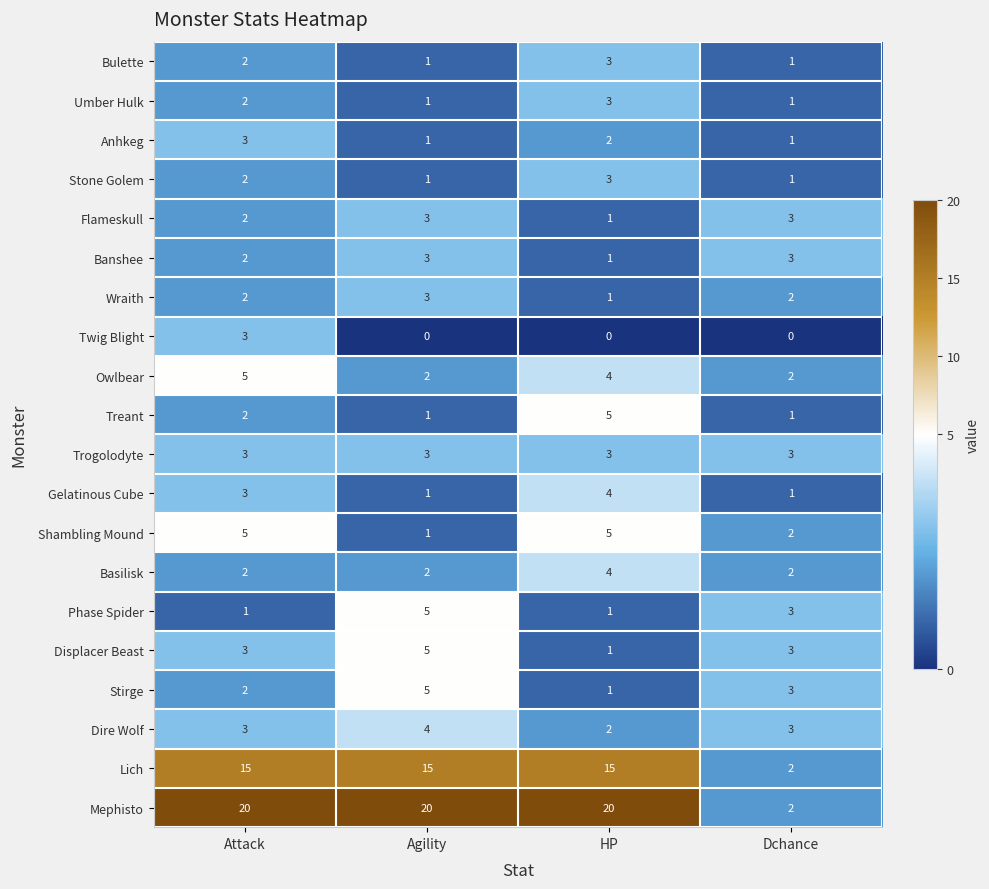

What is the maximum value shown in the chart?

20